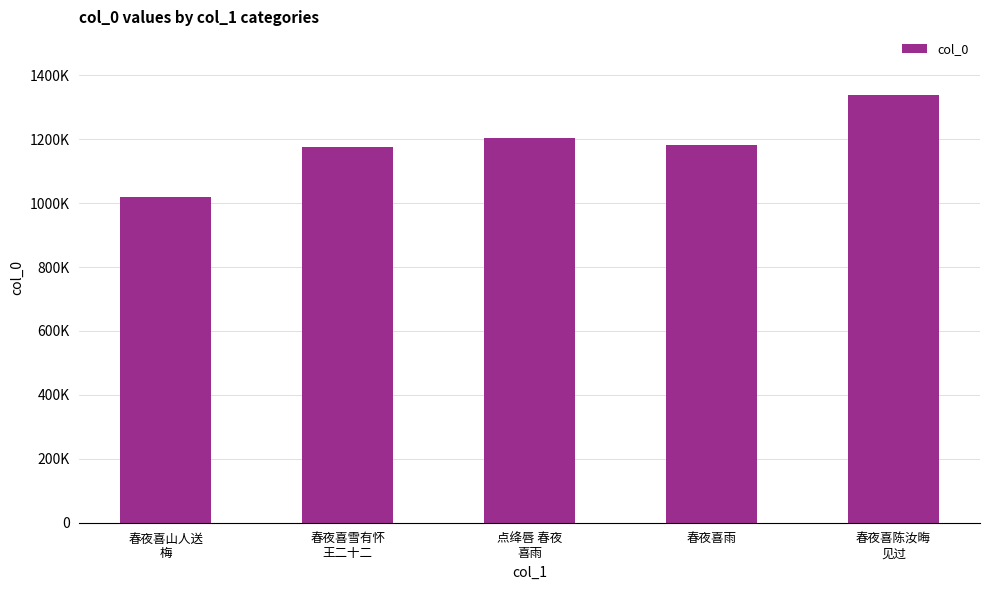

What position from the right is 春夜喜陈汝晦
见过?

1